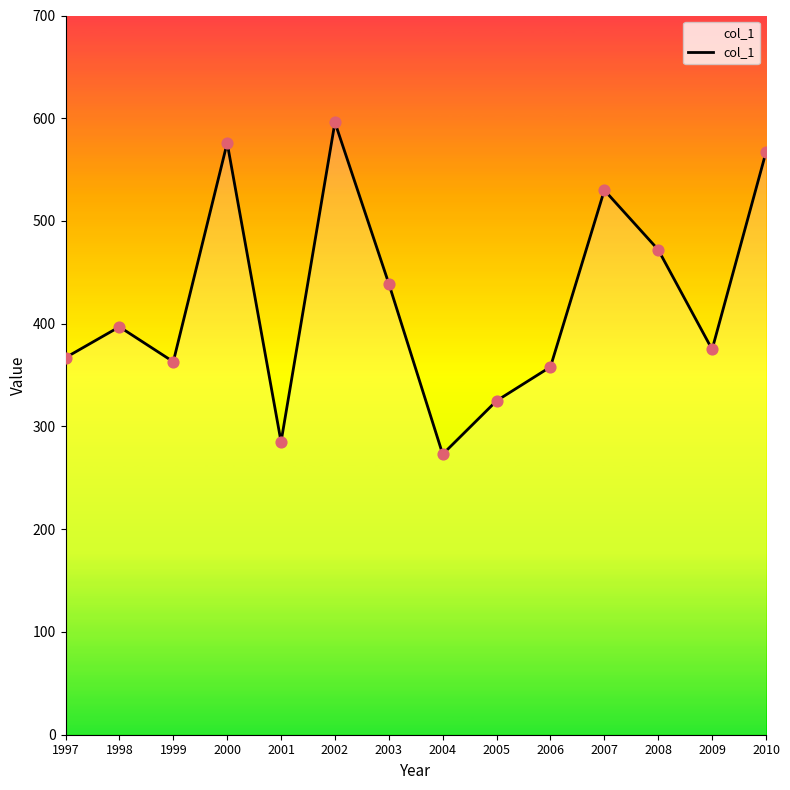

Approximately how many times larger is the value at 2005 compared to 2009?

0.9